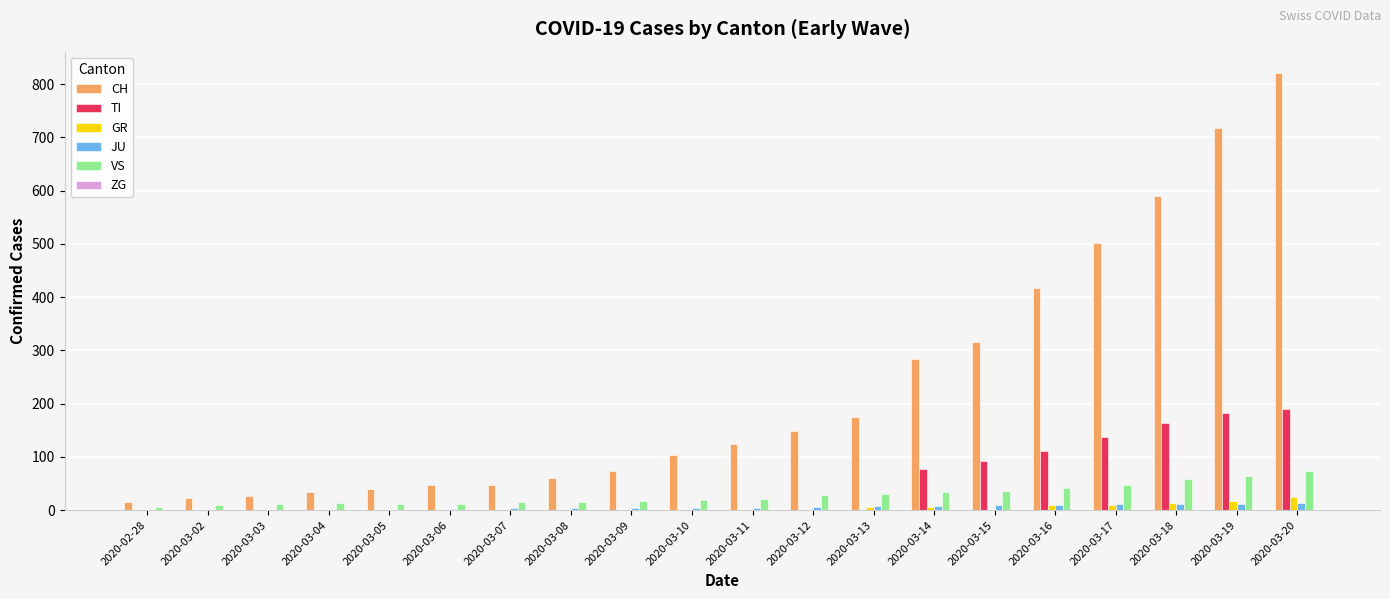

The value of TI at 2020-03-17 is 210. True or false?

False